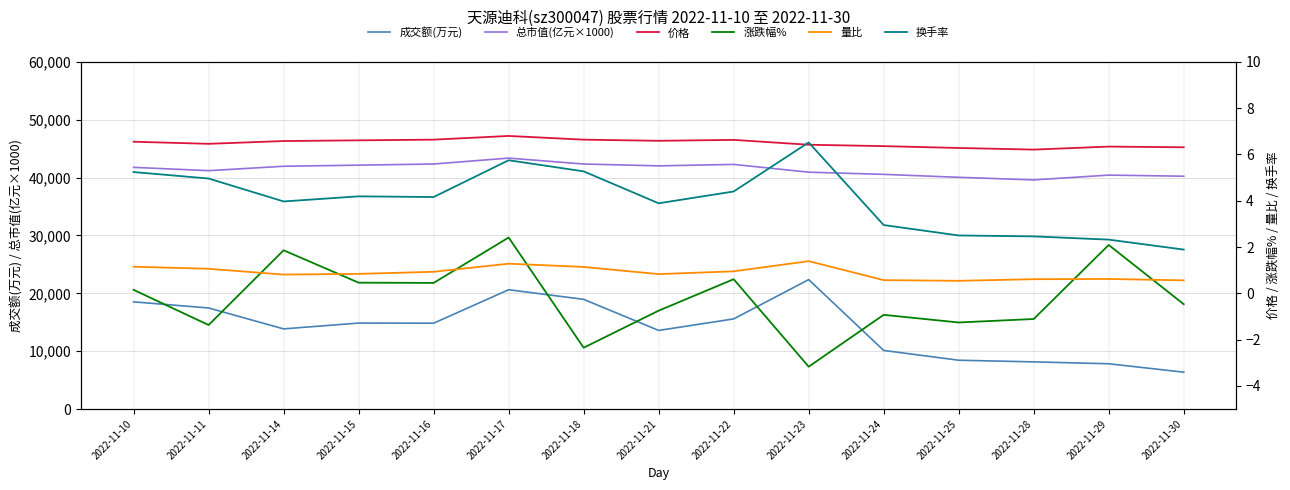

Which has a higher value, 2022-11-25 or 2022-11-10?

2022-11-10